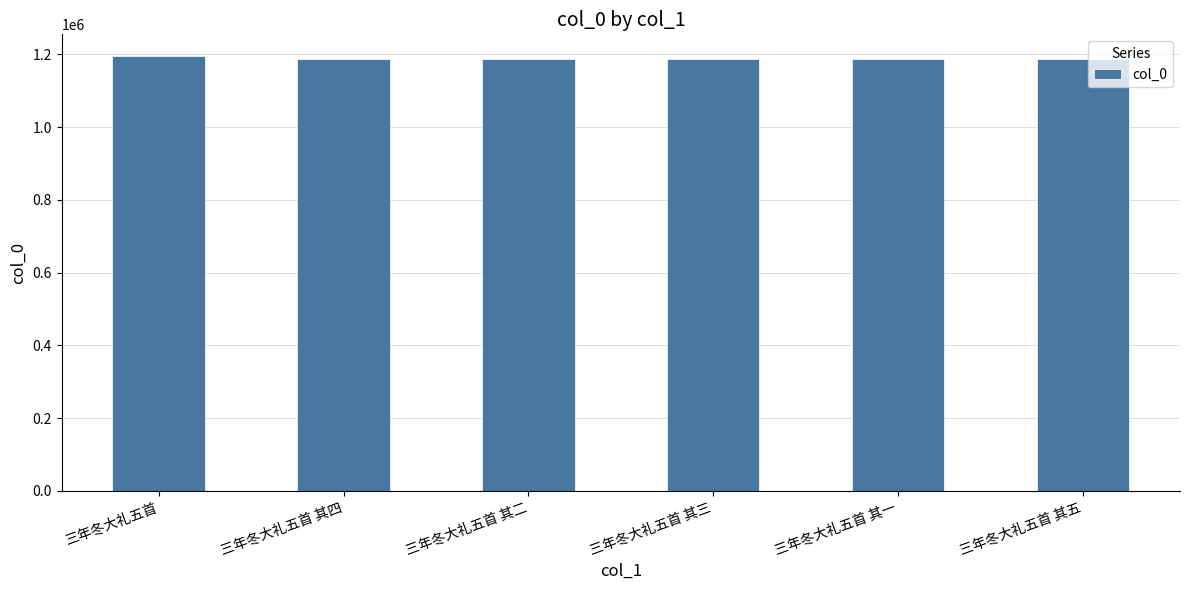

The chart shows a value of 1188377 at 三年冬大礼五首 其一. True or false?

True